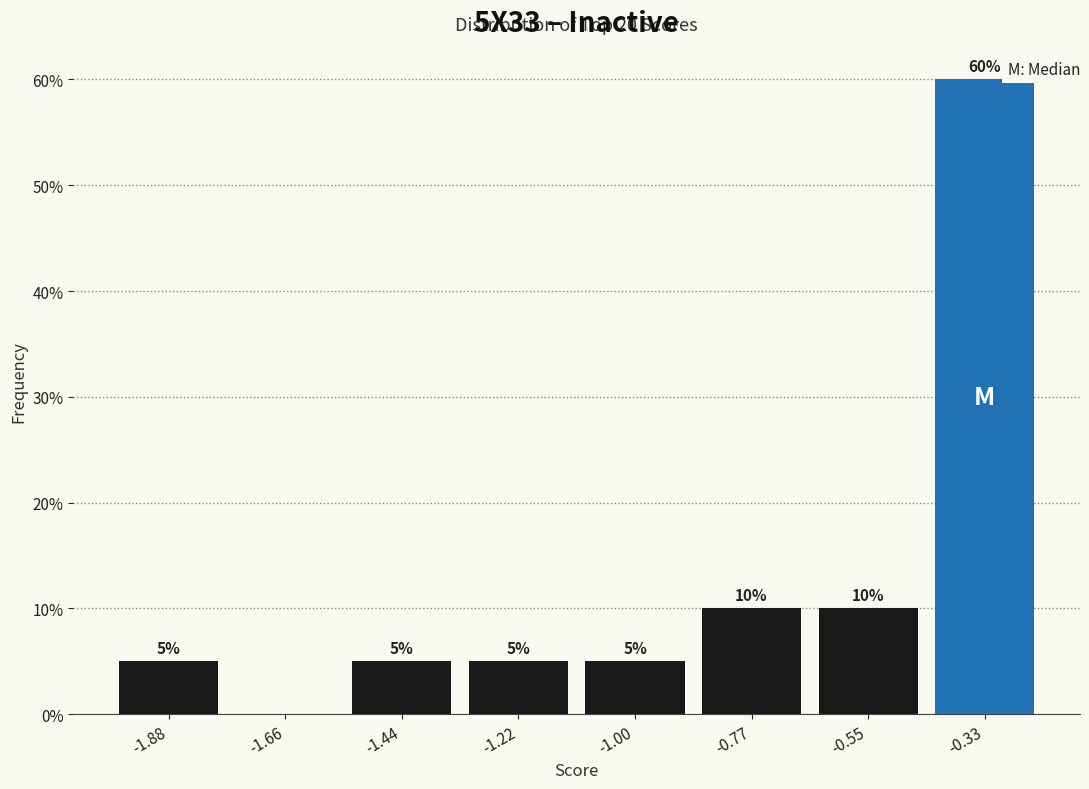

Which range on the x-axis has the tallest bar?

-0.45 to -0.20